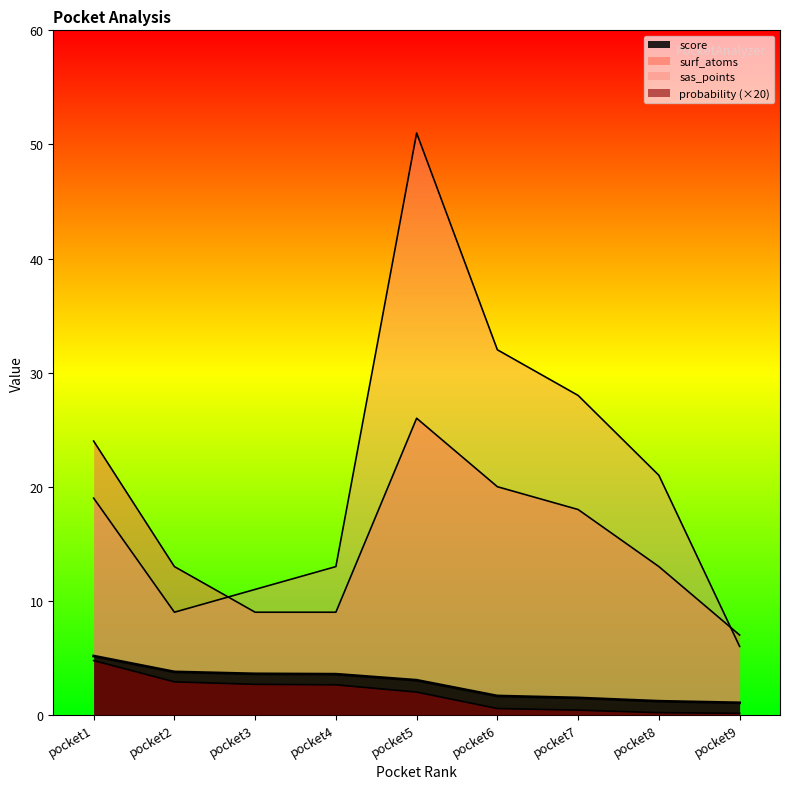

What is the total value across all series at pocket1?

52.9